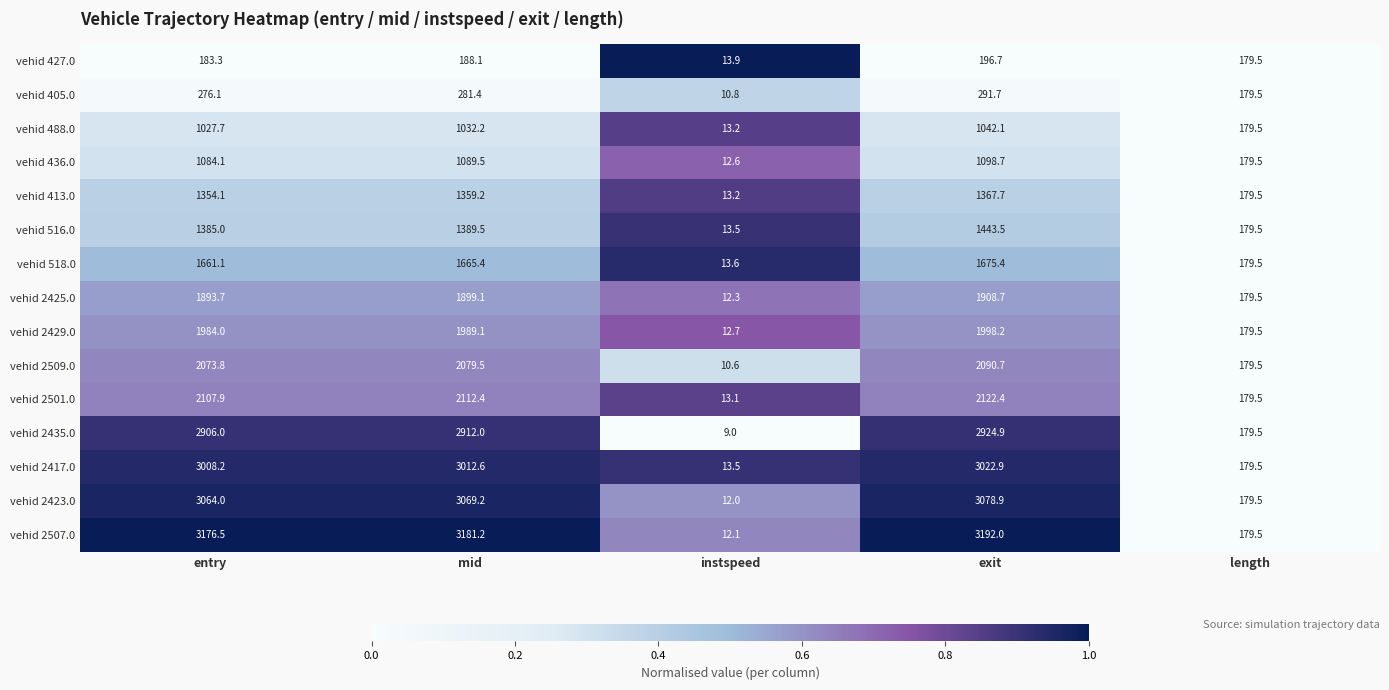

What is the difference between the maximum and second lowest values in the vehid 2417.0 series?

2843.4